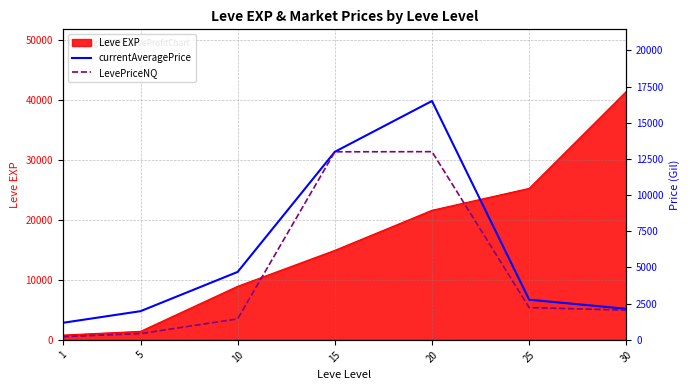

What is the sum of all LevePriceNQ values?

32377